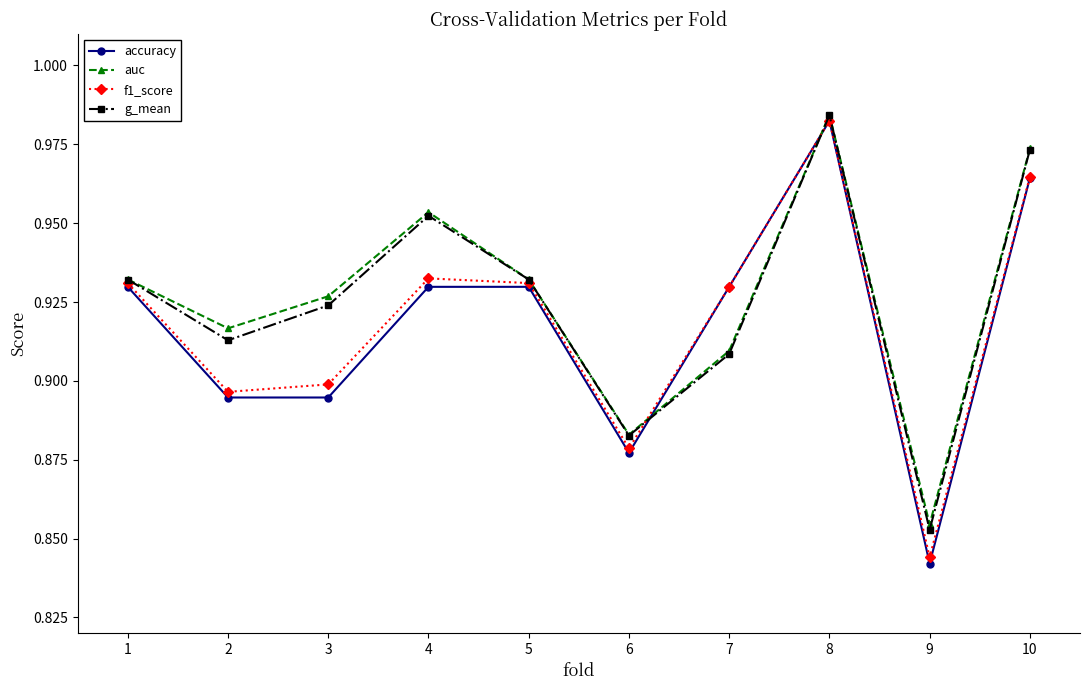

In g_mean, how many points are lower than both neighbors (excluding endpoints)?

3